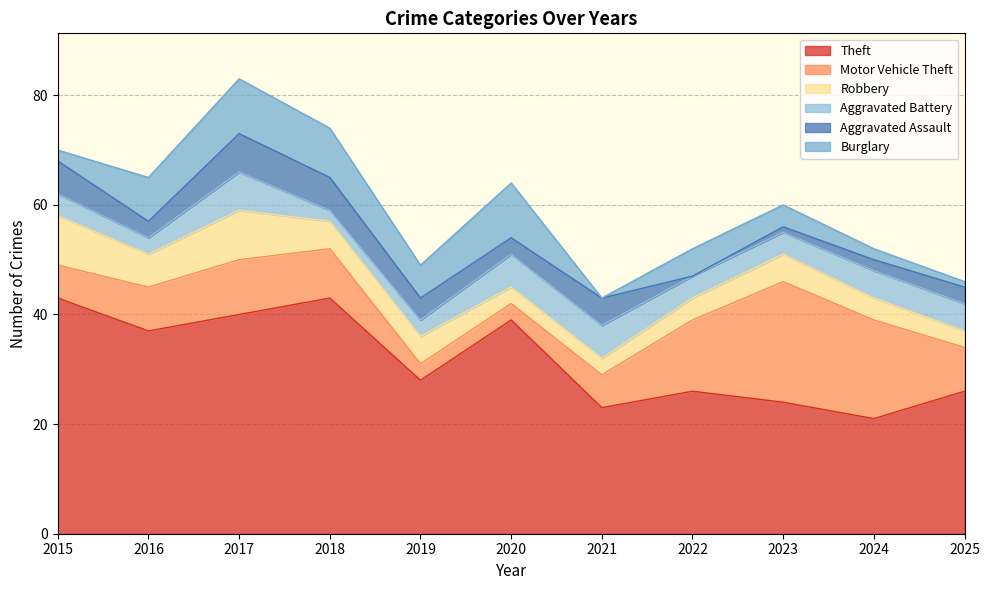

What is the difference between the second highest and minimum values in the Aggravated Assault series?

6